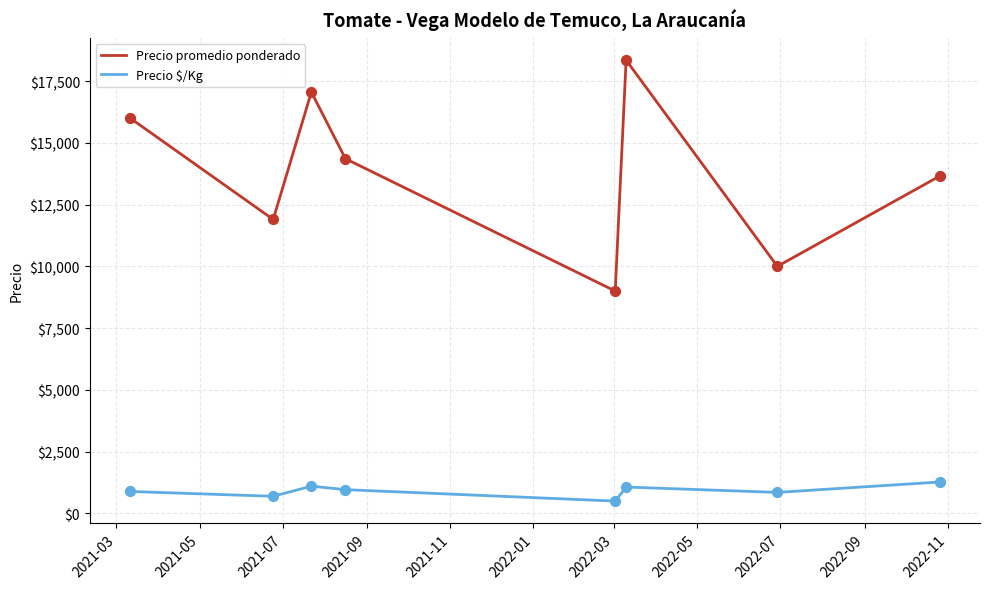

What are all the series names shown in the legend?

Precio promedio ponderado, Precio $/Kg